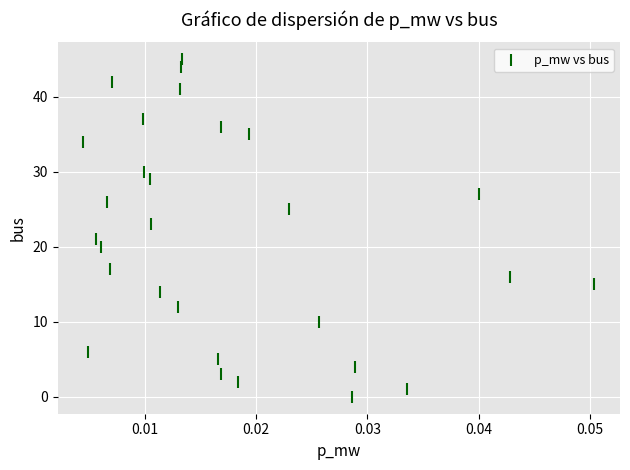

What is the range of Y values (max minus min)?

45